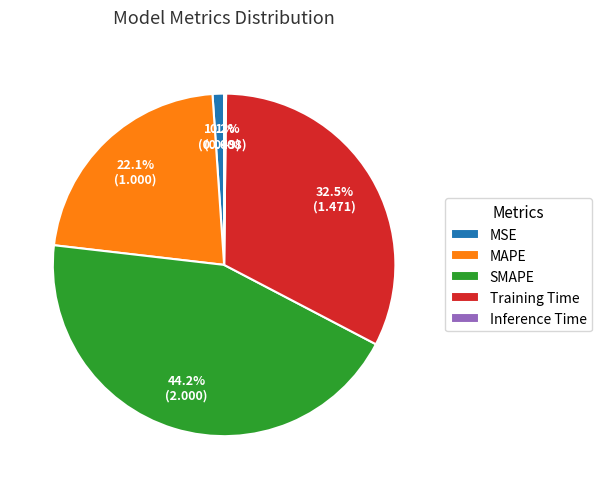

To the nearest percent, what portion does SMAPE represent?

44%